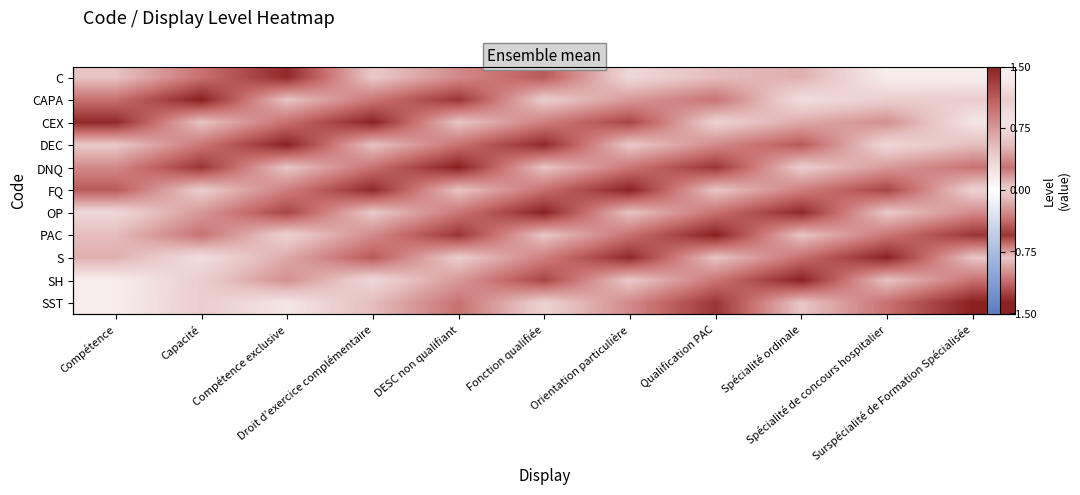

Which series has the largest range (max minus min)?

SST